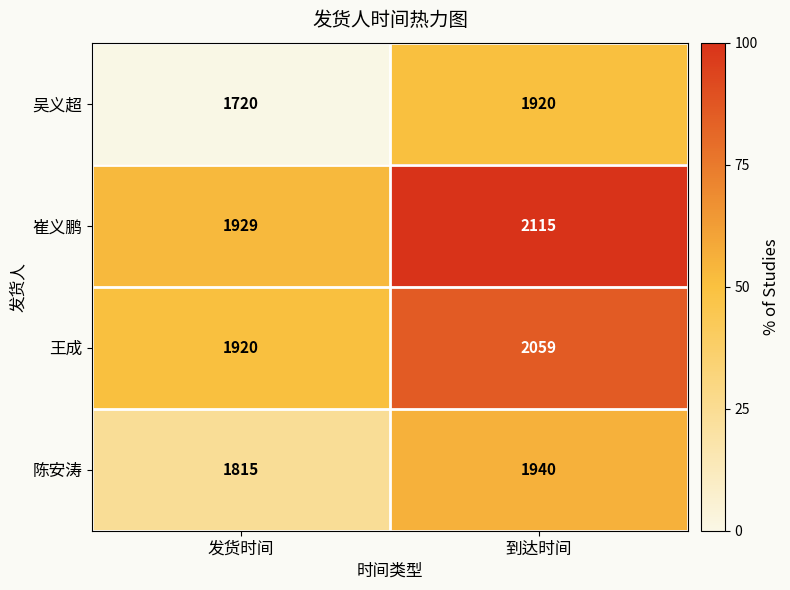

How many categories are shown in the chart?

2